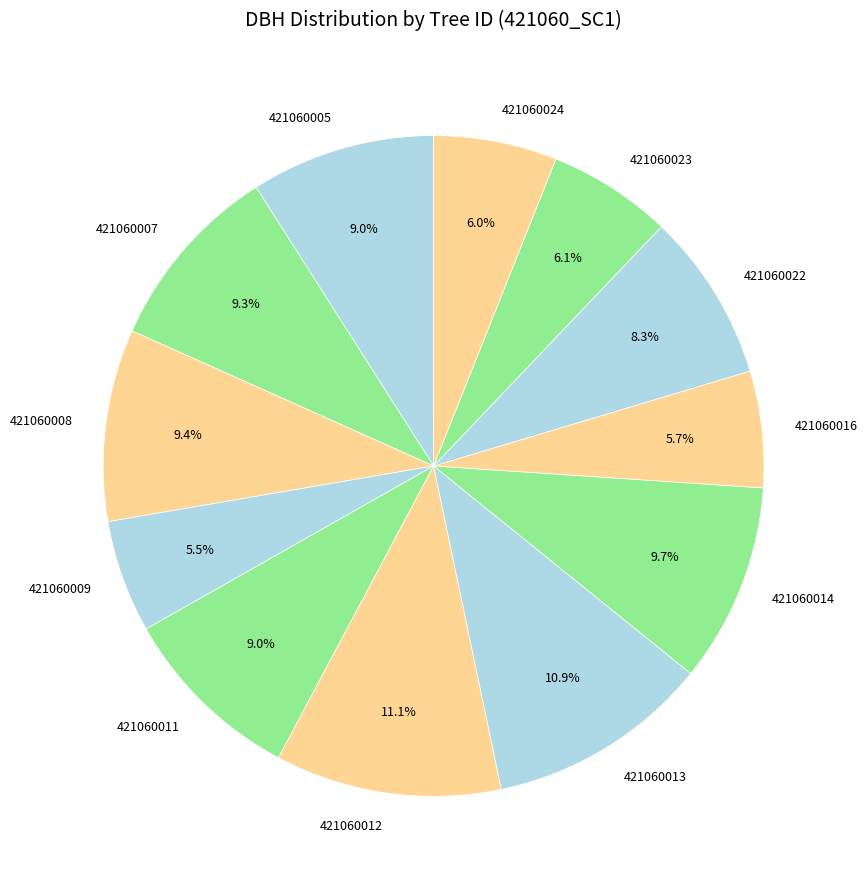

What is the ratio of the value at 421060016 to the value at 421060014?

0.6